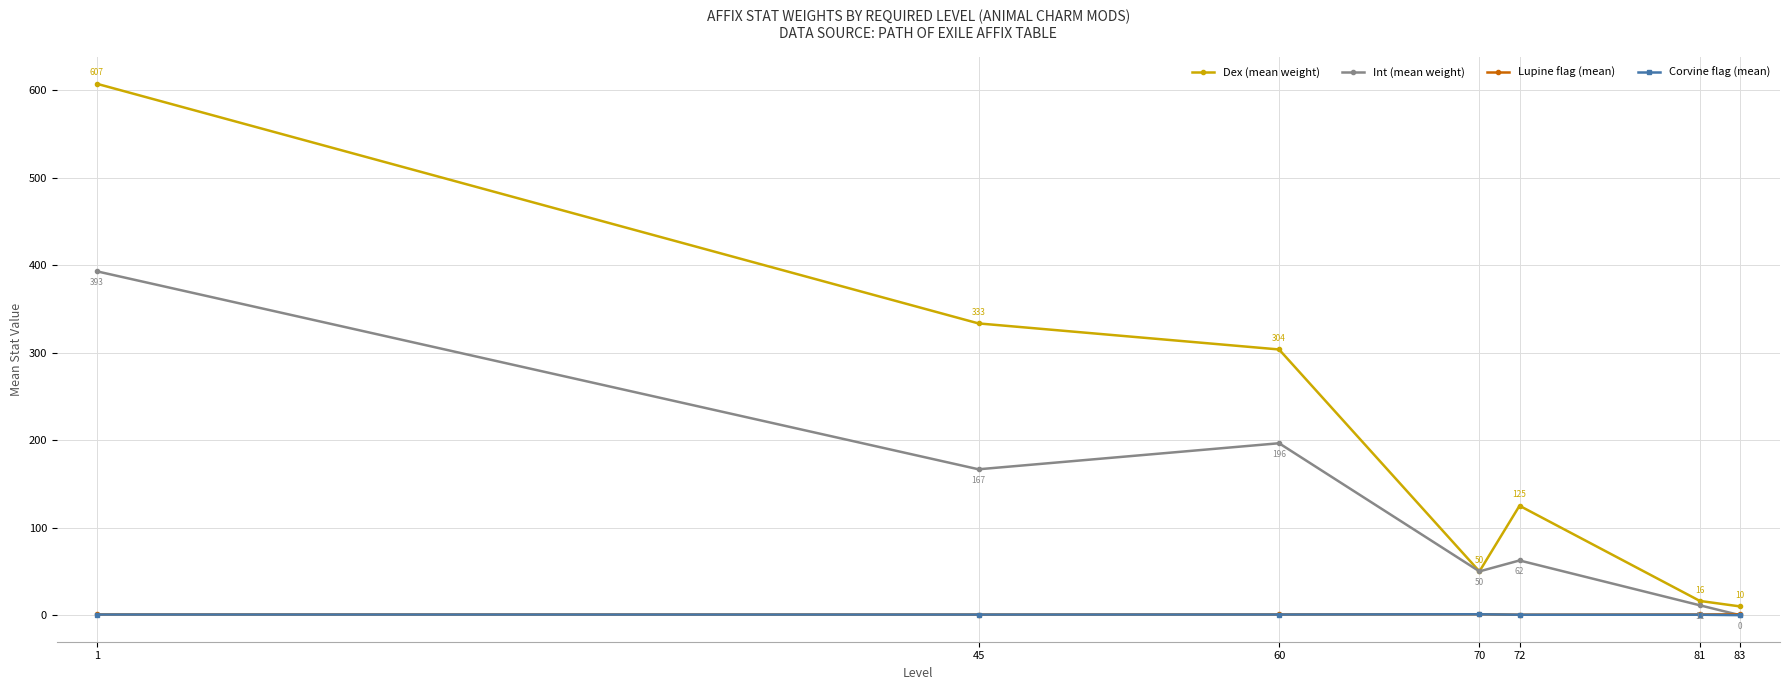

What are all the series names shown in the legend?

Dex (mean weight), Int (mean weight), Lupine flag (mean), Corvine flag (mean)